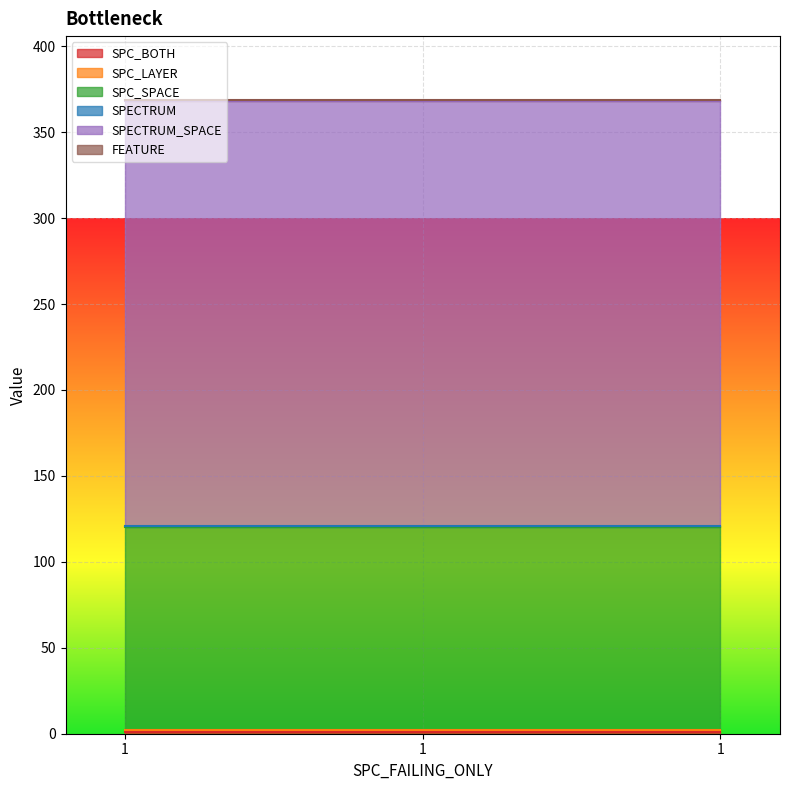

Rank the categories by SPC_BOTH value from highest to lowest.

1, 1, 1